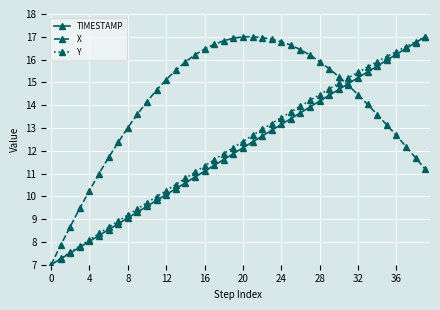

What is the value of the Y point at the 13th from the left?

10.3